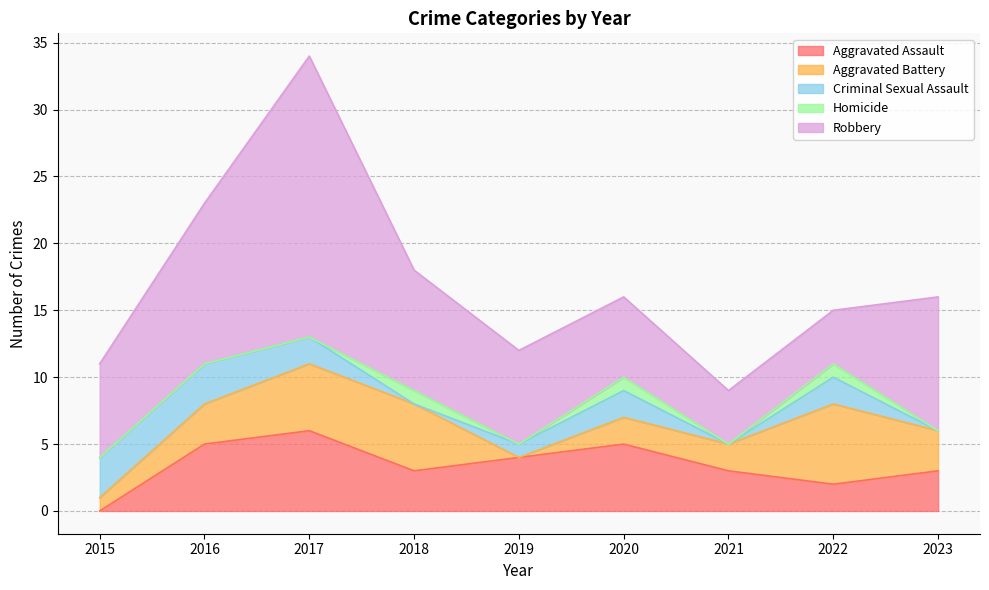

Which category has the highest value across all series?

2017